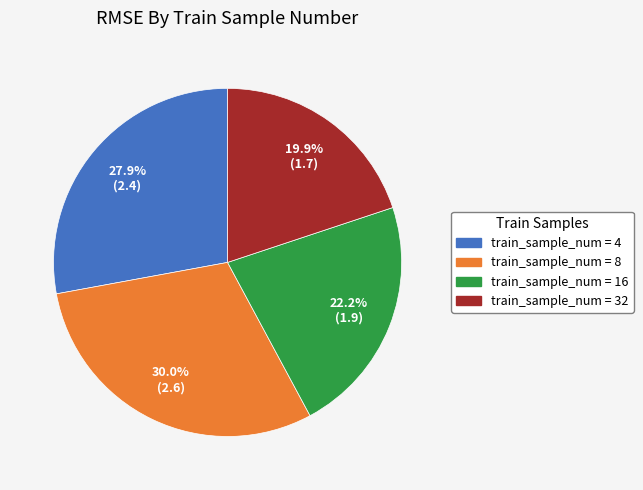

Does any single category account for the majority?

No